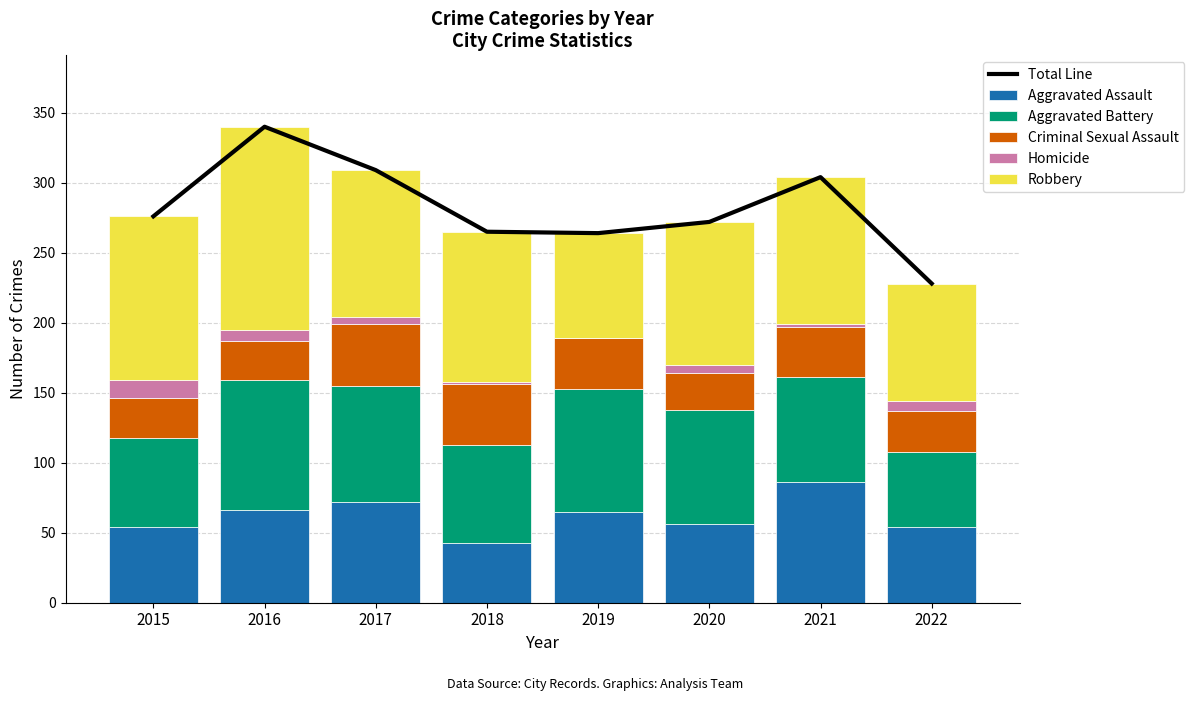

At which label does Total Line reach its peak?

2016